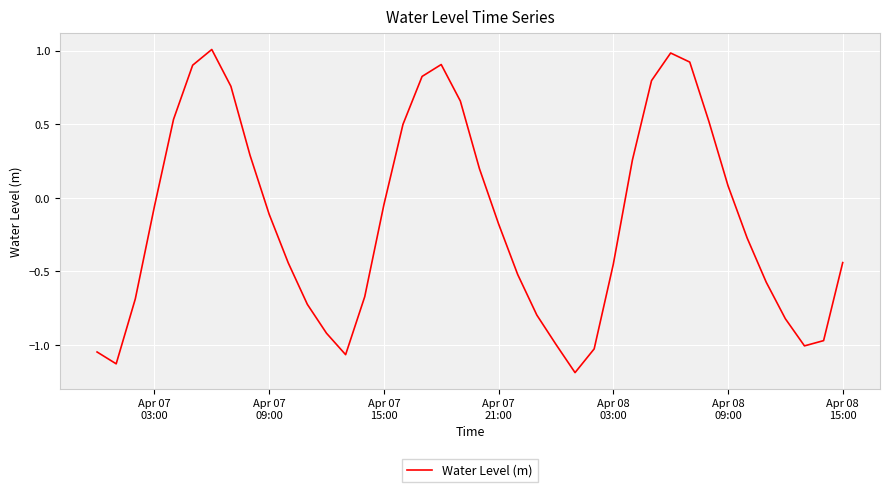

What is the minimum value shown in the chart?

-1.2